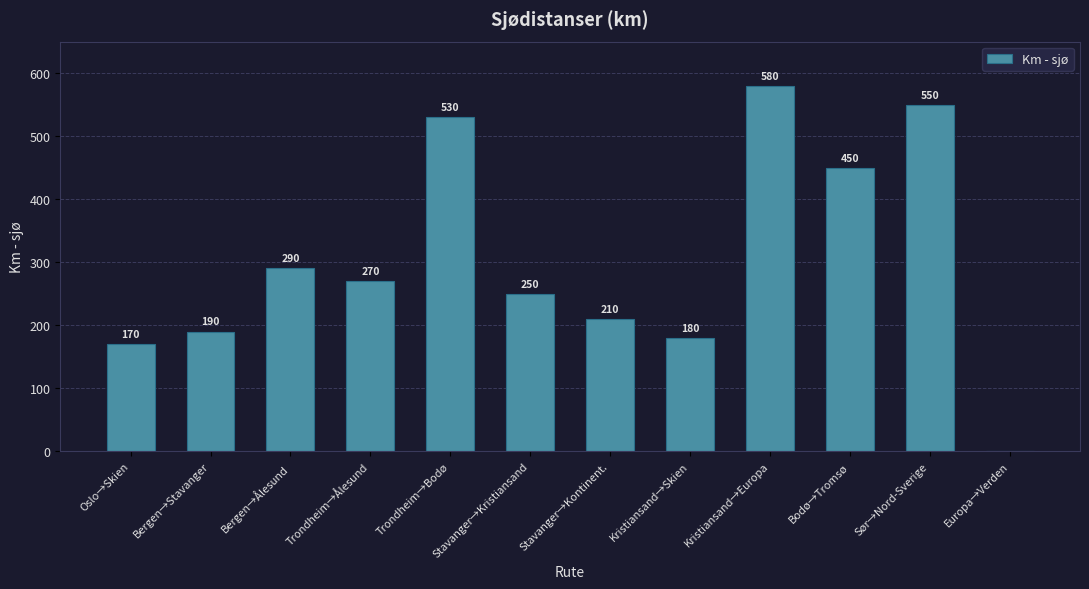

Read the value at Kristiansand→Europa, to the nearest 100.

600